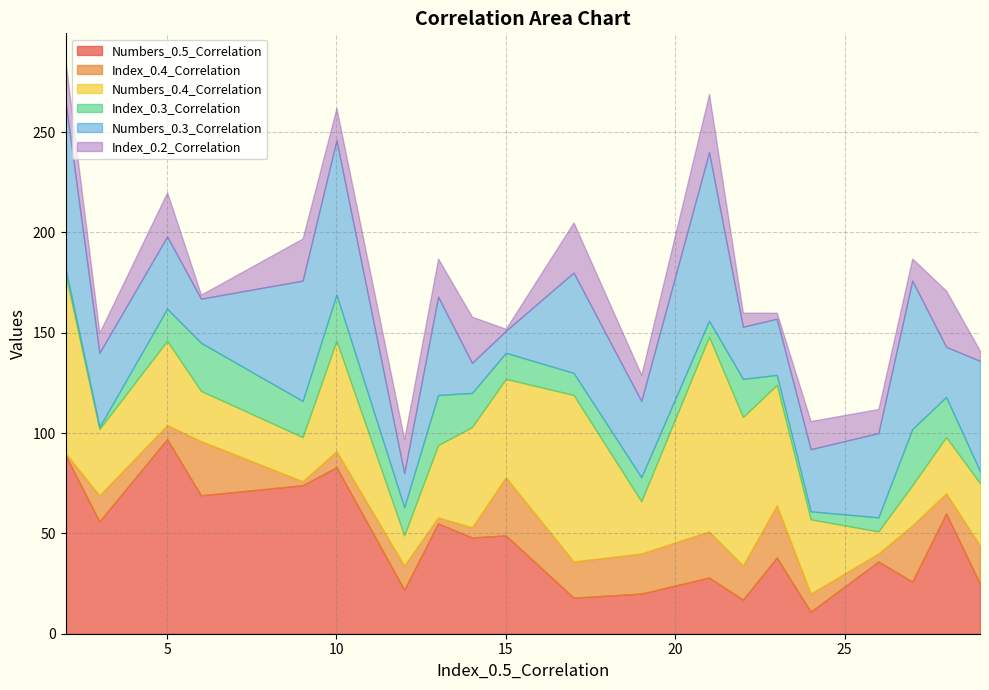

Reading left to right, list all the values displayed in this chart.

Numbers_0.5_Correlation: 22=17	9=74	27=26	14=48	10=83	3=56	17=18	21=28	12=22	5=97	28=60	15=49	19=20	13=55	23=38	2=89	29=25	6=69	24=11	26=36
Index_0.4_Correlation: 22=17	9=2	27=28	14=5	10=8	3=13	17=18	21=23	12=12	5=7	28=10	15=29	19=20	13=3	23=26	2=1	29=19	6=27	24=9	26=4
Numbers_0.4_Correlation: 22=74	9=22	27=20	14=50	10=55	3=33	17=83	21=97	12=15	5=42	28=28	15=49	19=26	13=36	23=60	2=89	29=31	6=25	24=37	26=11
Index_0.3_Correlation: 22=19	9=18	27=28	14=17	10=23	3=1	17=11	21=8	12=14	5=16	28=20	15=13	19=12	13=25	23=5	2=3	29=6	6=24	24=4	26=7
Numbers_0.3_Correlation: 22=26	9=60	27=74	14=15	10=77	3=37	17=50	21=84	12=17	5=36	28=25	15=11	19=38	13=49	23=28	2=83	29=55	6=22	24=31	26=42
Index_0.2_Correlation: 22=7	9=21	27=11	14=23	10=16	3=10	17=25	21=29	12=17	5=22	28=28	15=1	19=13	13=19	23=3	2=20	29=5	6=2	24=14	26=12